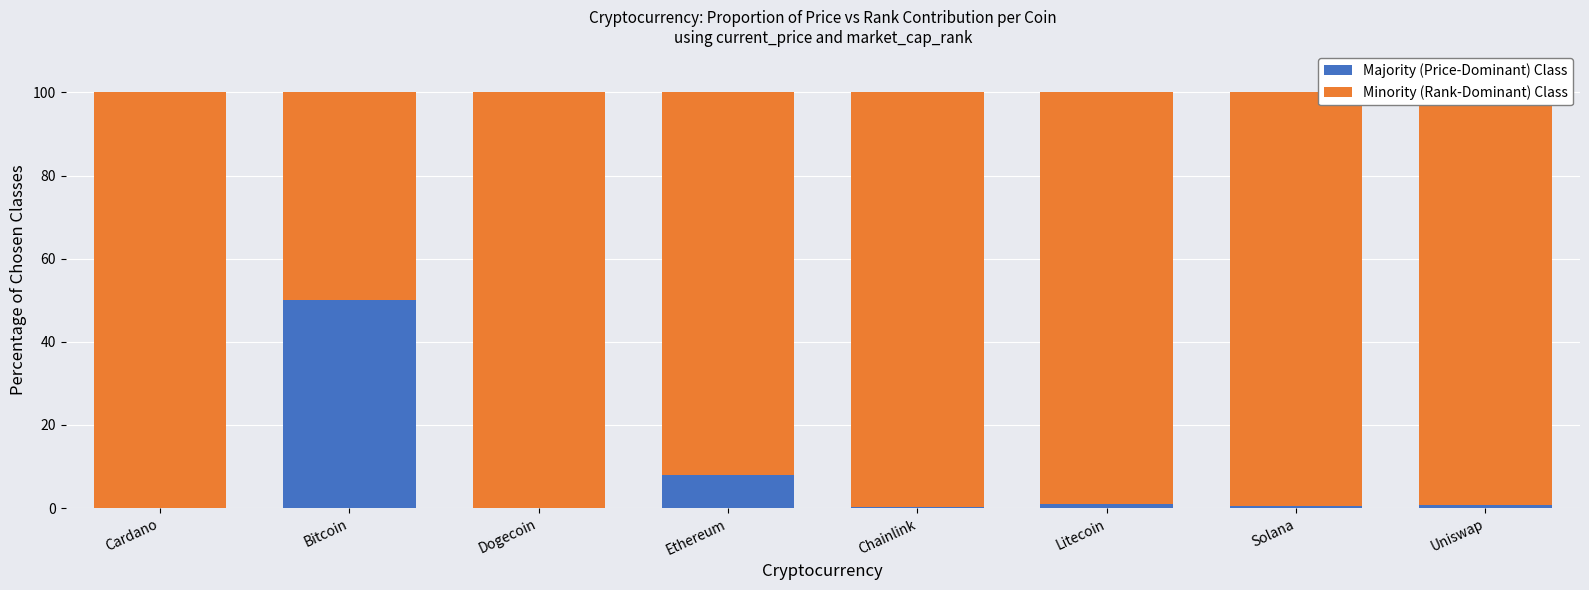

What are all the series names shown in the legend?

Majority (Price-Dominant) Class, Minority (Rank-Dominant) Class